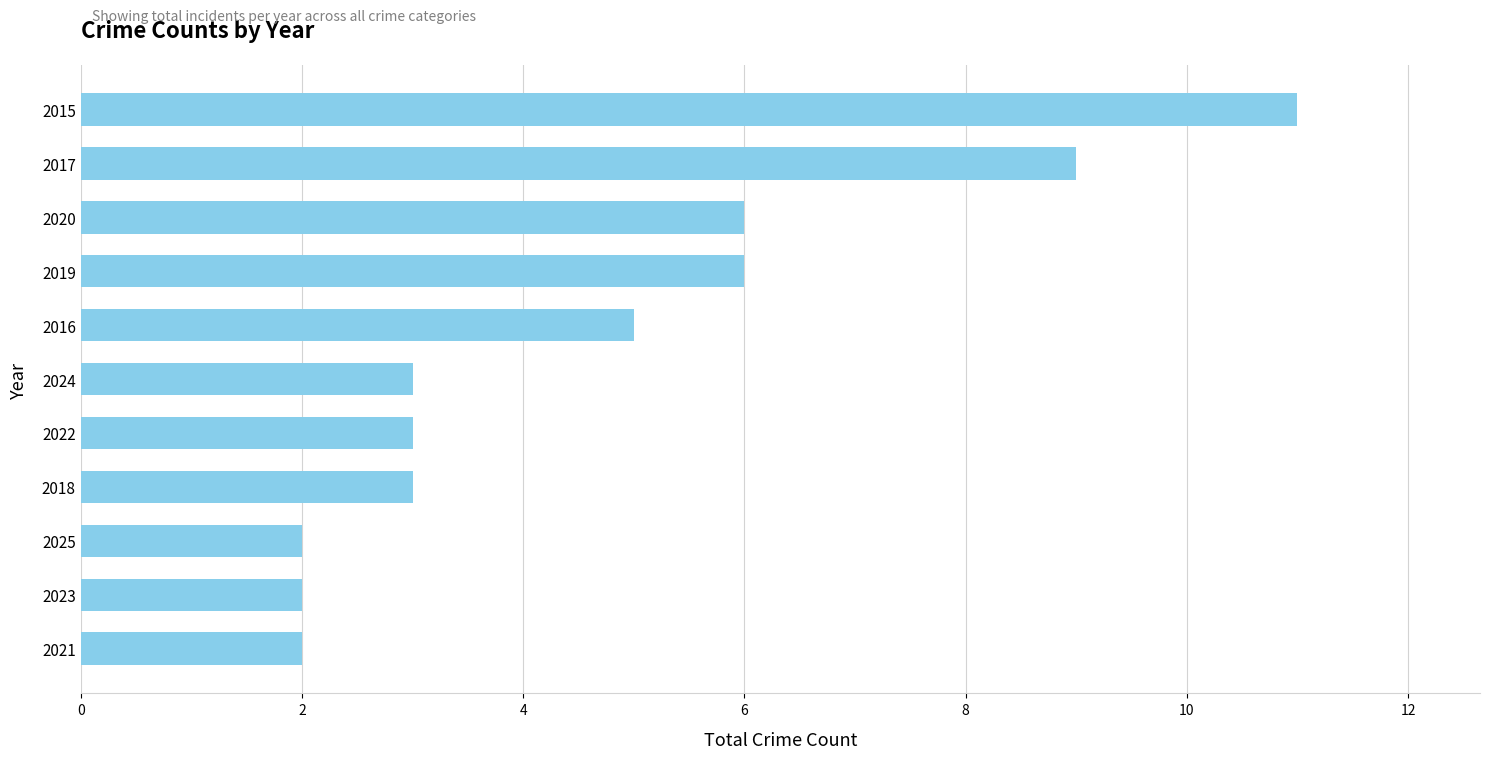

Is it true that the value at 2021 is 3?

False